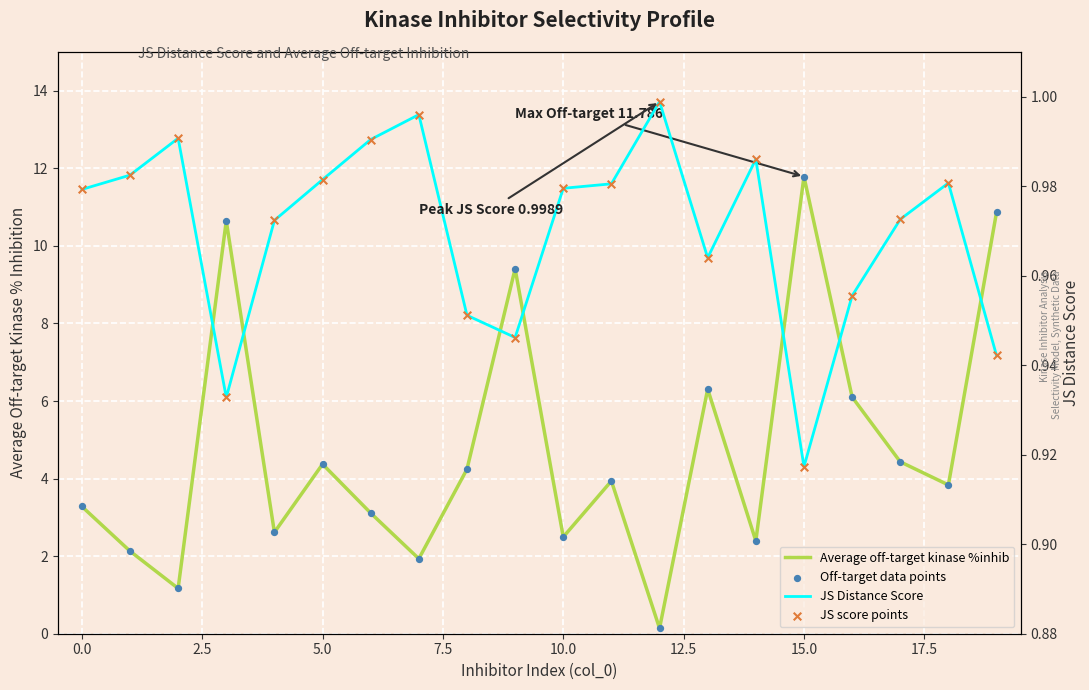

Which series has the largest total across all categories?

Average off-target kinase %inhib